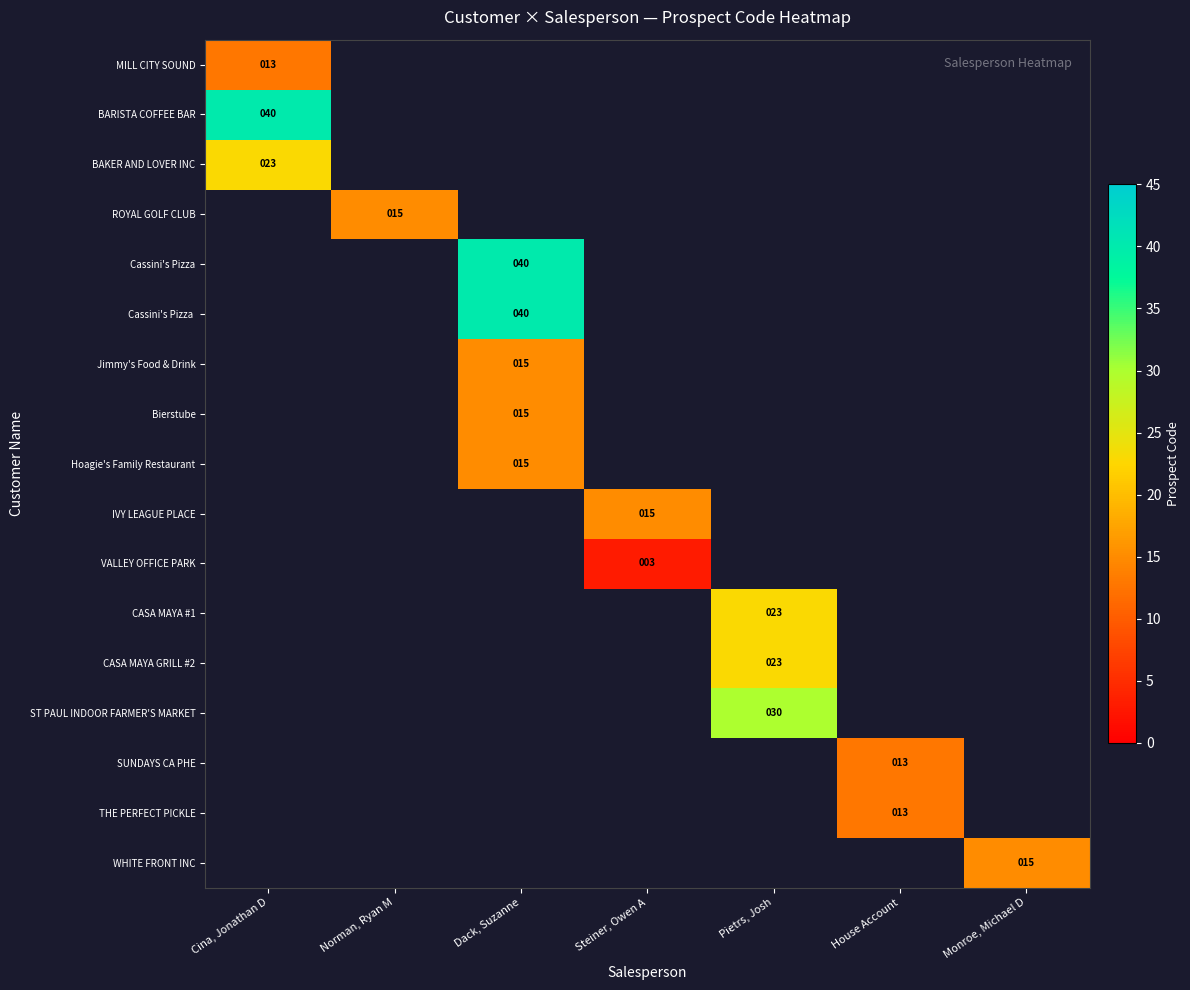

Count the number of categories in the chart.

7